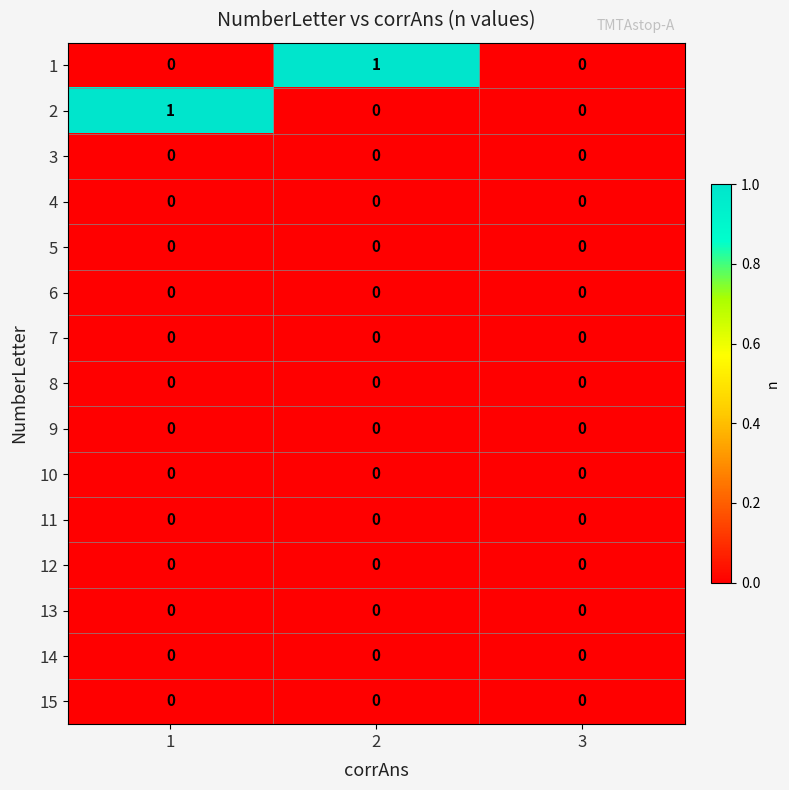

The 10 series shows 0 at 2. True or false?

True